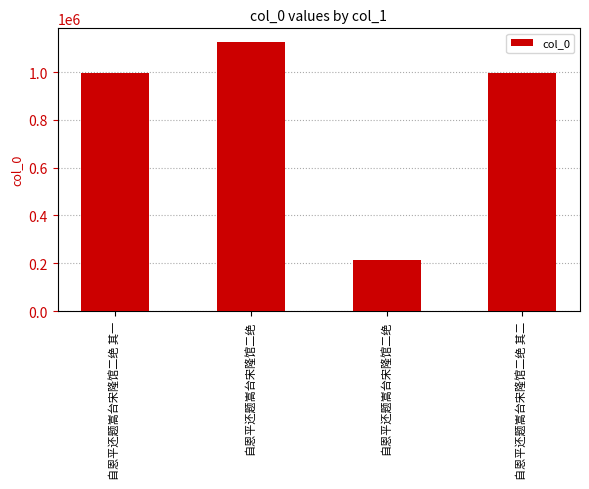

What is the difference between the values at 自恩平还题嵩台宋隆馆二绝 and 自恩平还题嵩台宋隆馆二绝?

914481